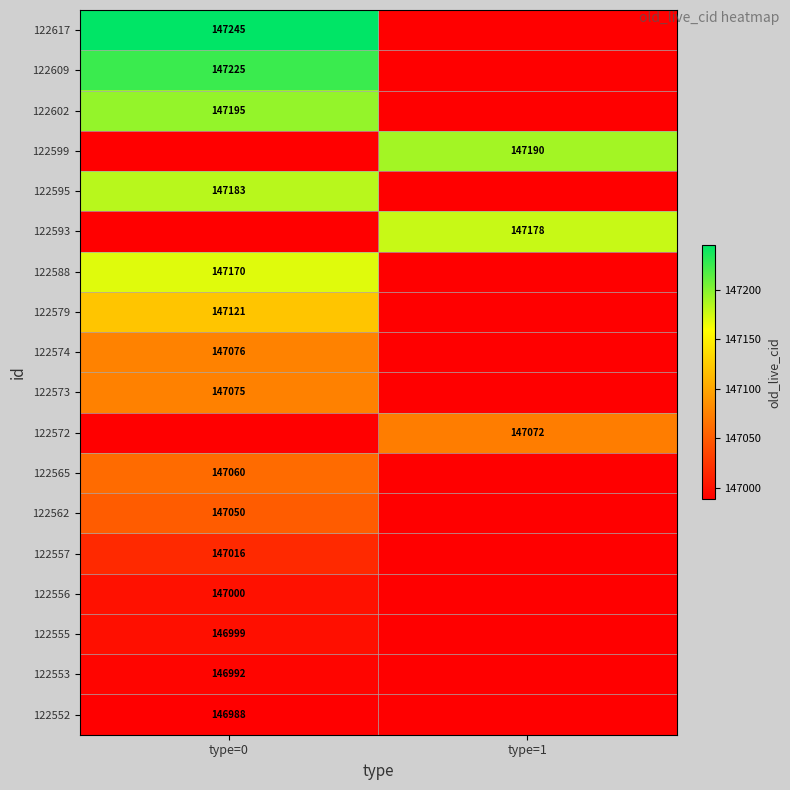

Is it true that 122556 equals 147000 at type=0?

True